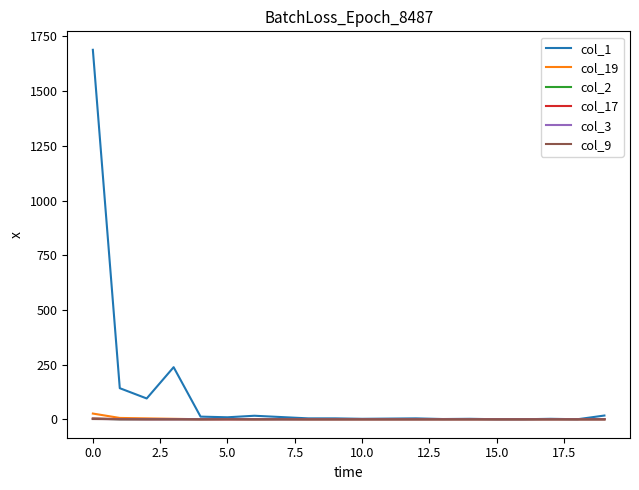

Which series has the widest spread of values?

col_1